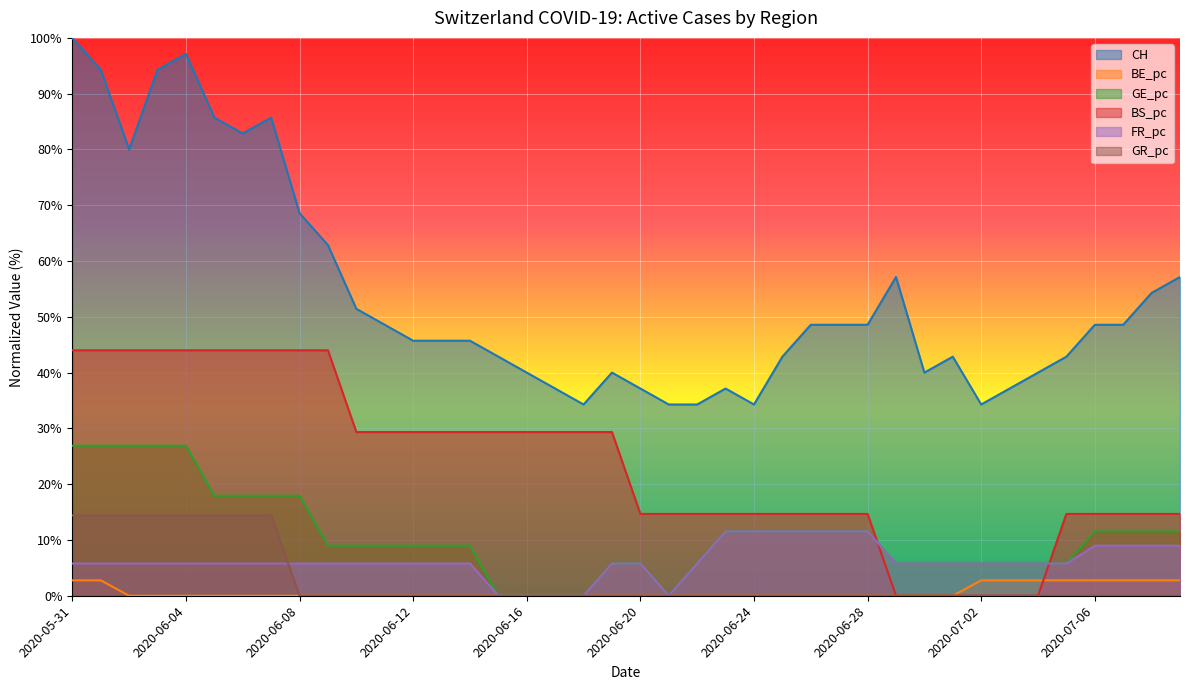

How many values in the CH series exceed 48?

20